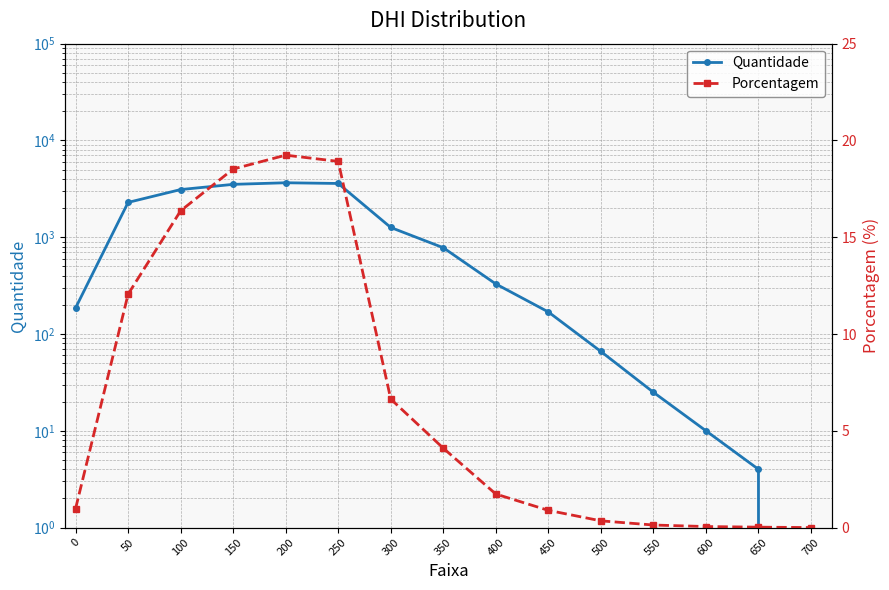

The value of Porcentagem at 150 is 11.7. True or false?

False